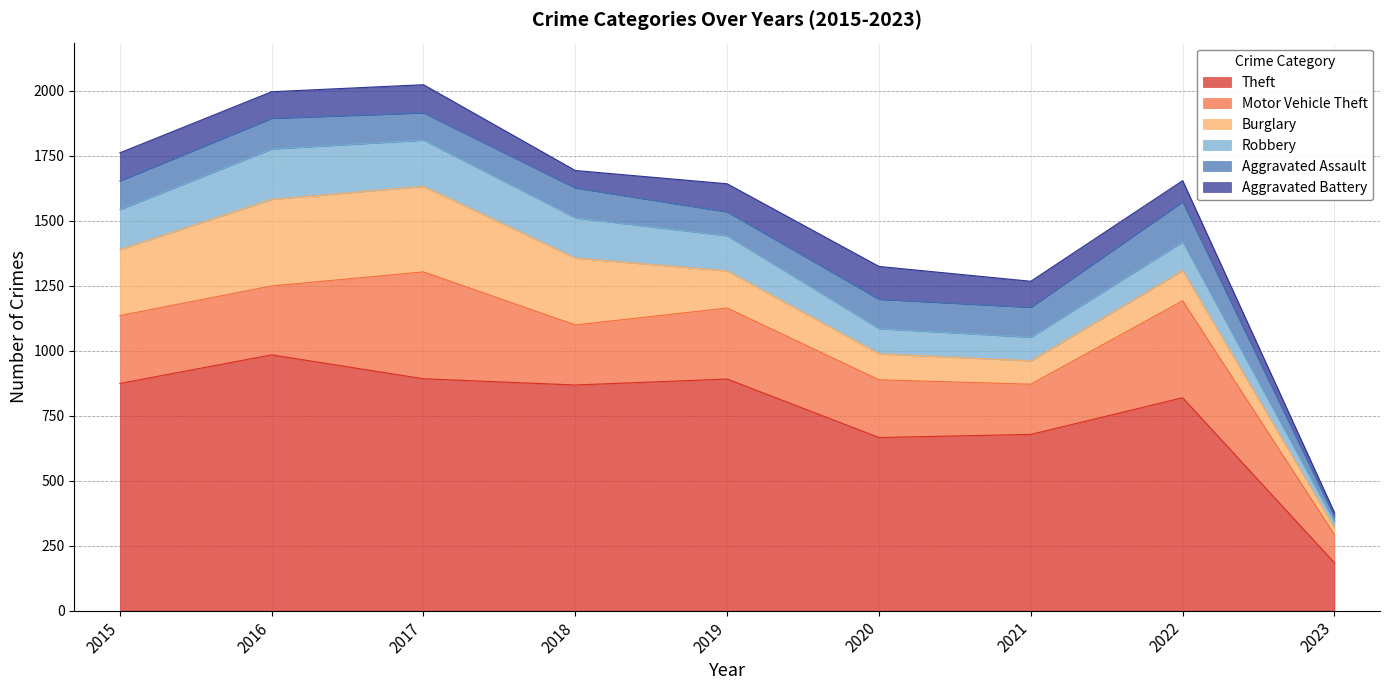

Which category has the lowest value in the Burglary series?

2023